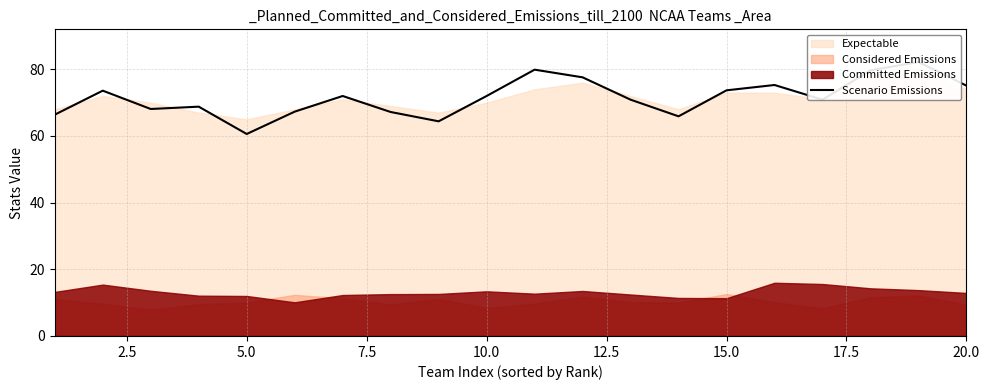

How many points are higher than both their immediate neighbors (excluding endpoints)?

6